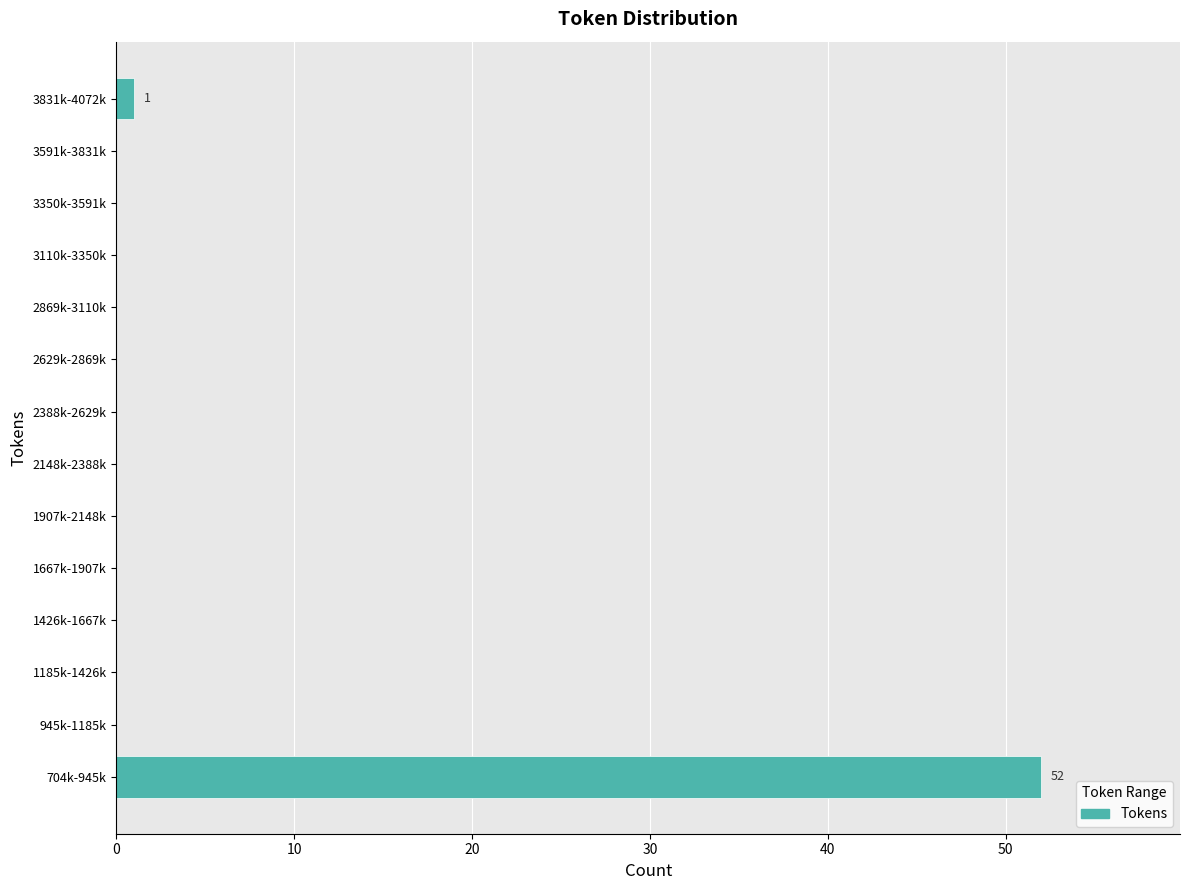

Reading top to bottom, list all the values displayed in this chart.

3831k-4072k=1	3591k-3831k=0	3350k-3591k=0	3110k-3350k=0	2869k-3110k=0	2629k-2869k=0	2388k-2629k=0	2148k-2388k=0	1907k-2148k=0	1667k-1907k=0	1426k-1667k=0	1185k-1426k=0	945k-1185k=0	704k-945k=52